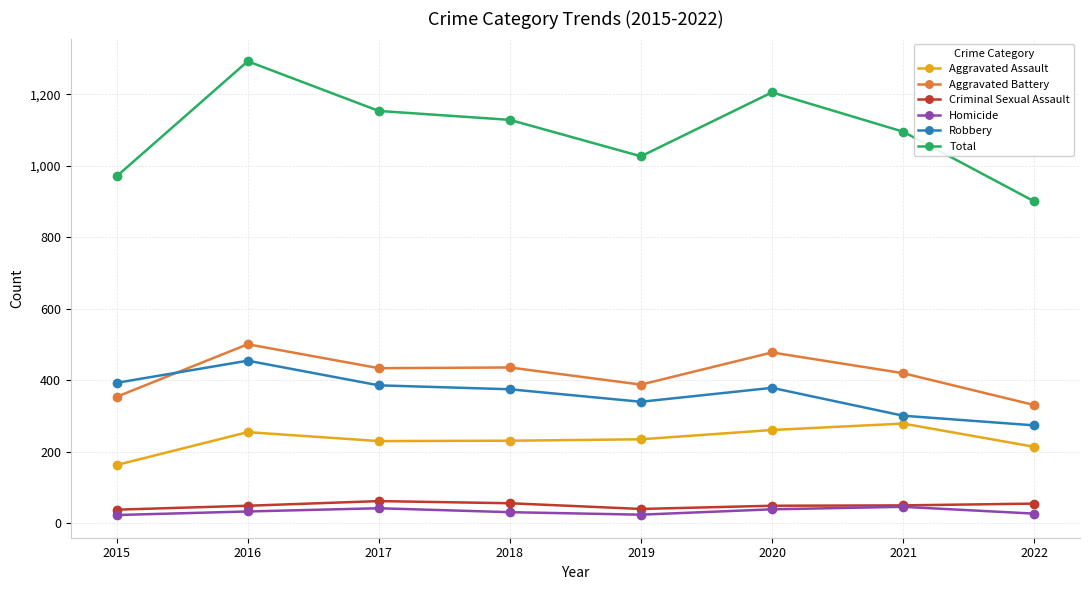

Is the value of Homicide at 2015 greater than the value of Criminal Sexual Assault at 2016?

No